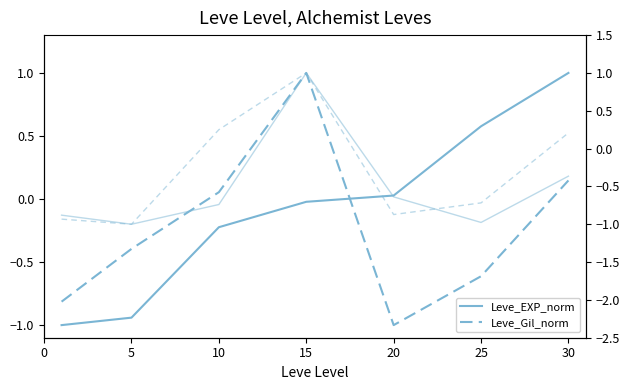

At which label does avgPrice_norm first exceed 0?

15